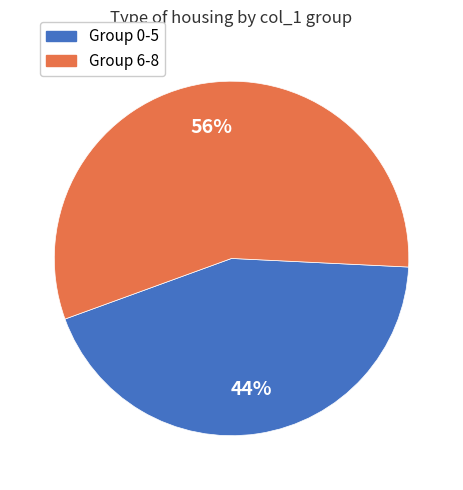

Is the sum of Group 6-8 and Group 0-5 greater than half?

Yes